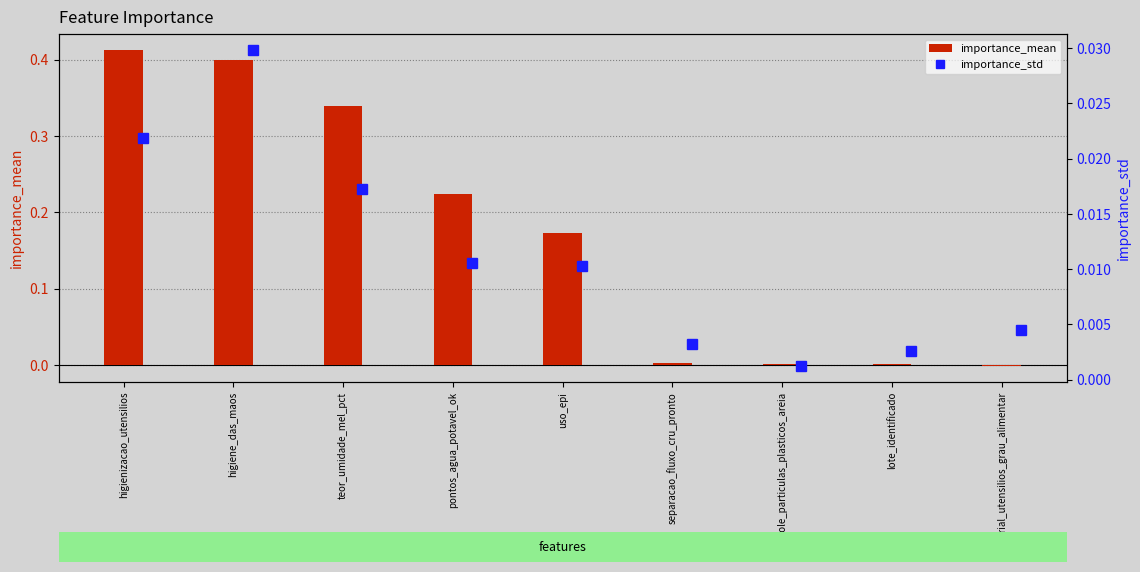

Which series has the largest total across all categories?

importance_mean